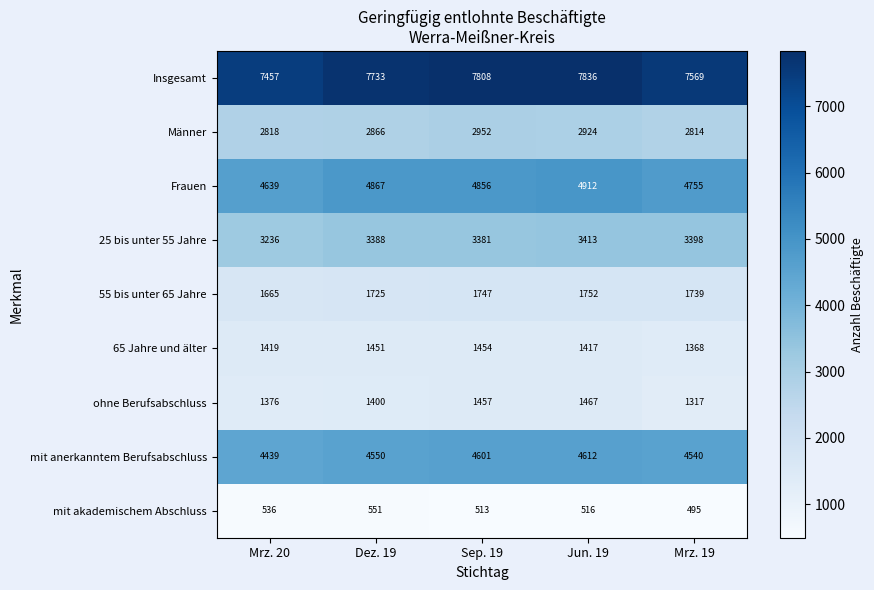

Rank the series by their maximum value, from highest to lowest.

Insgesamt, Frauen, mit anerkanntem Berufsabschluss, 25 bis unter 55 Jahre, Männer, 55 bis unter 65 Jahre, ohne Berufsabschluss, 65 Jahre und älter, mit akademischem Abschluss